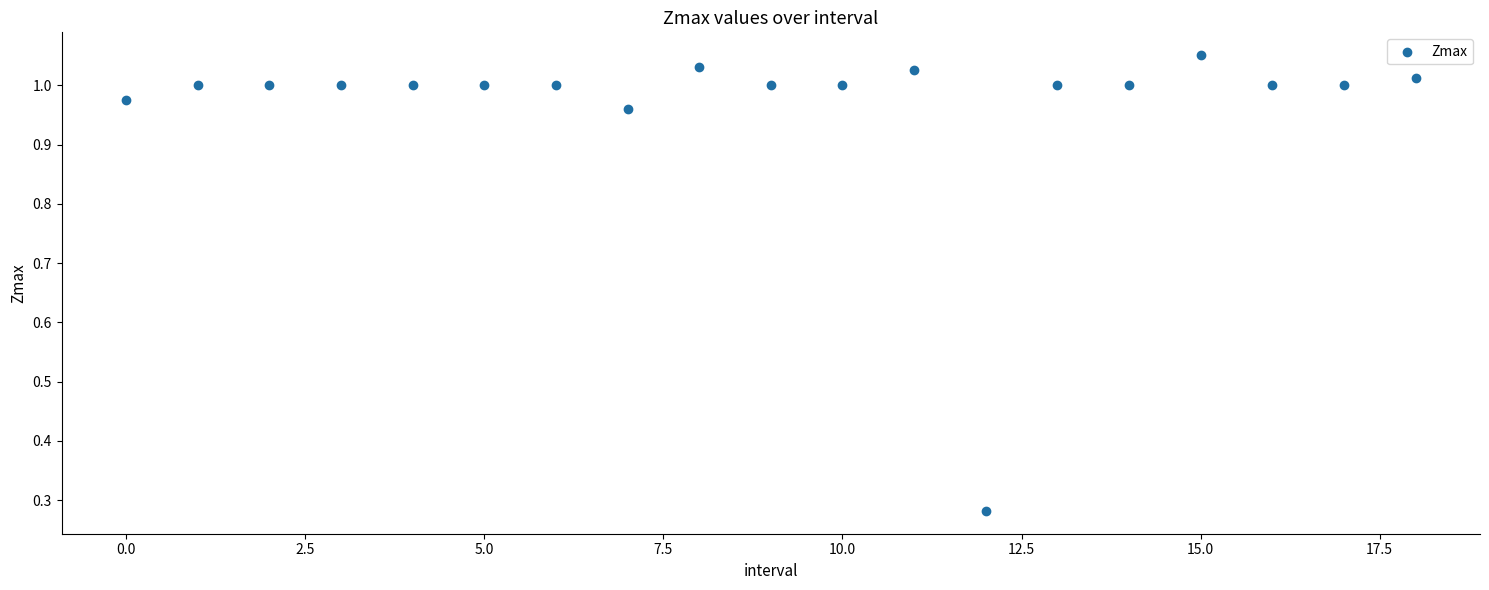

What is the range of Y values (max minus min)?

0.8